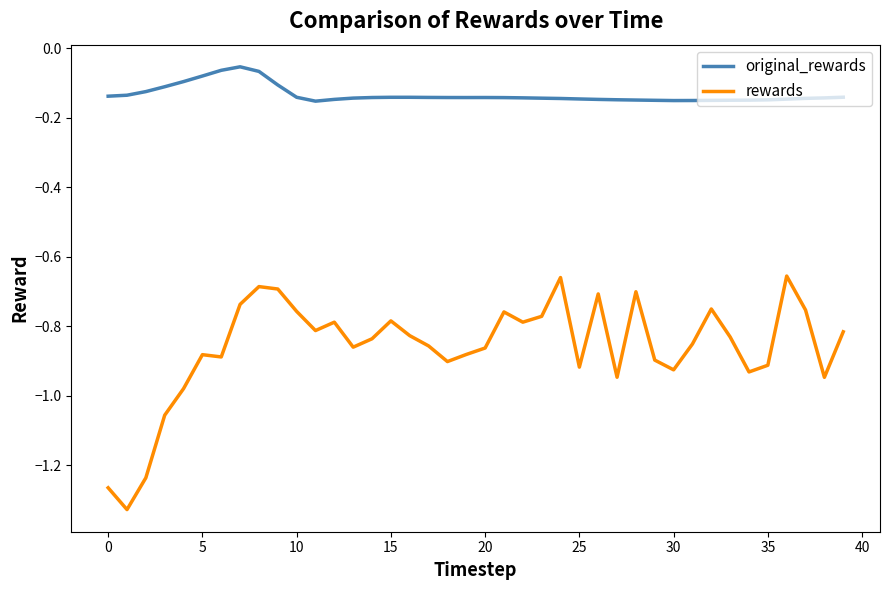

What is the difference between the maximum and minimum values in the rewards series?

0.7